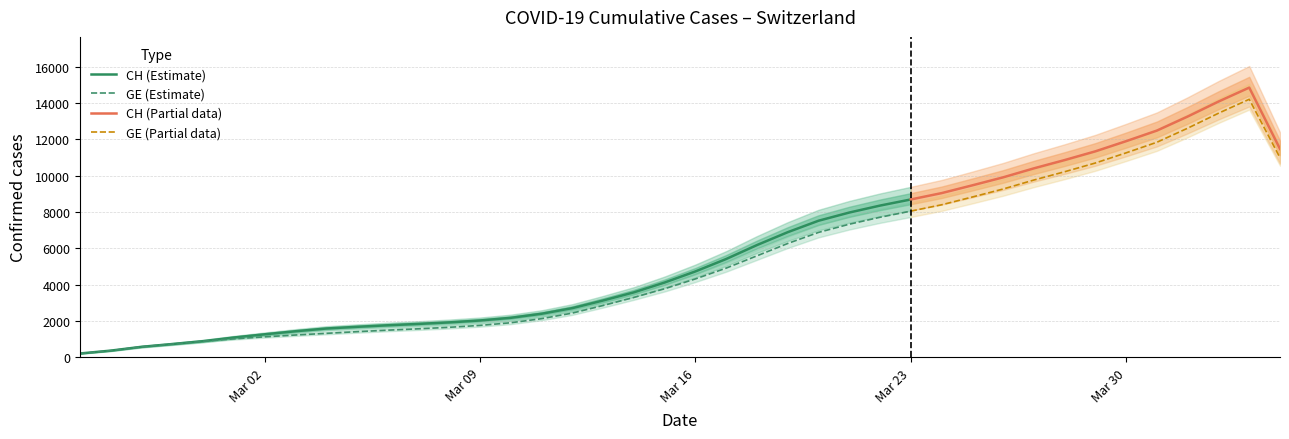

The value of CH (Estimate) at Mar 16 is 4727.5. True or false?

True